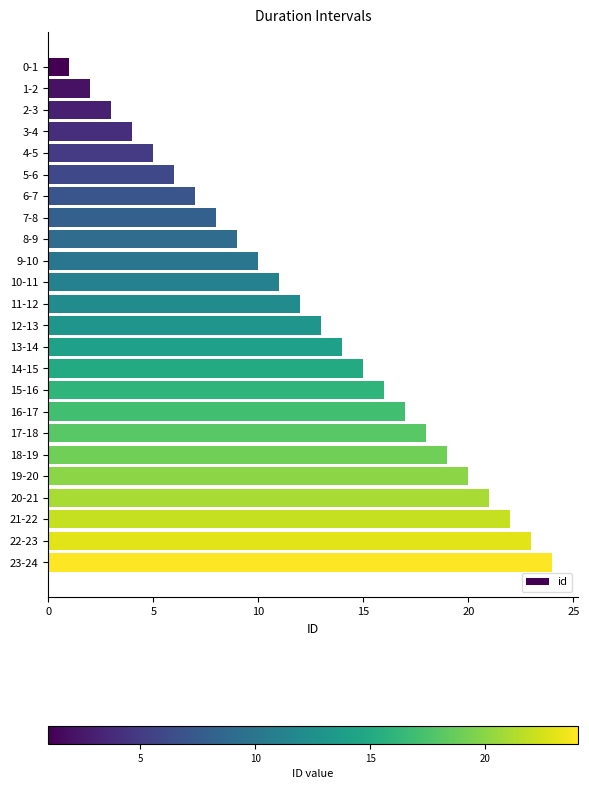

What is the sum of all values?

300